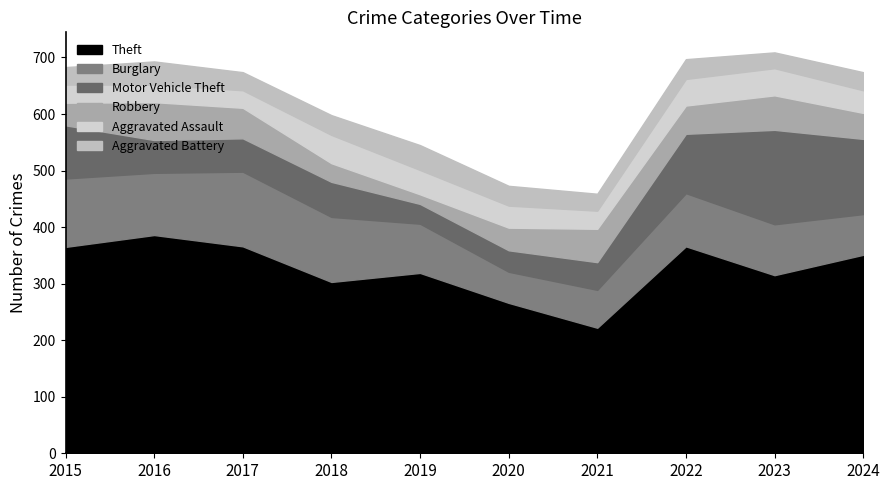

Reading right to left, extract all data points from this chart.

Theft: 2024=351	2023=315	2022=366	2021=222	2020=266	2019=319	2018=303	2017=366	2016=386	2015=365
Burglary: 2024=72	2023=90	2022=94	2021=67	2020=55	2019=87	2018=115	2017=132	2016=110	2015=121
Motor Vehicle Theft: 2024=133	2023=167	2022=105	2021=49	2020=38	2019=35	2018=62	2017=59	2016=58	2015=94
Robbery: 2024=46	2023=61	2022=50	2021=59	2020=40	2019=17	2018=33	2017=54	2016=67	2015=40
Aggravated Assault: 2024=40	2023=48	2022=47	2021=32	2020=39	2019=43	2018=50	2017=31	2016=31	2015=32
Aggravated Battery: 2024=32	2023=28	2022=35	2021=30	2020=35	2019=44	2018=35	2017=32	2016=41	2015=31